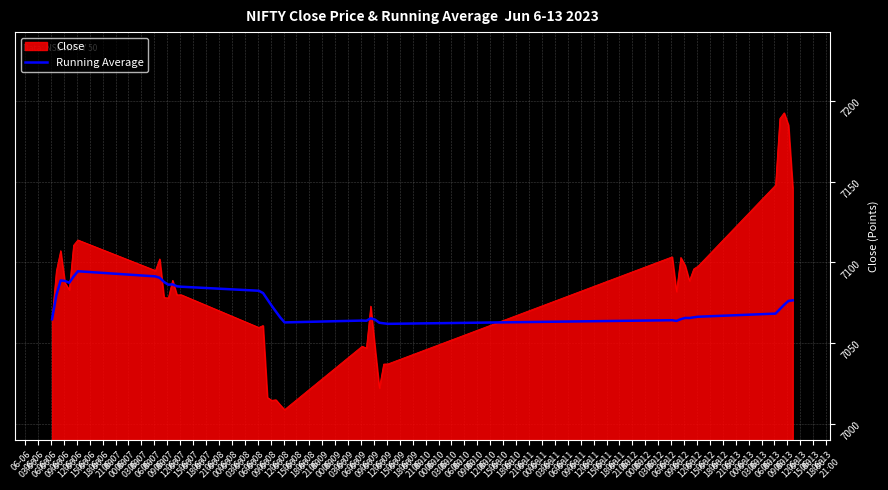

List the series in order of their peak value, lowest first.

Running Average, Close